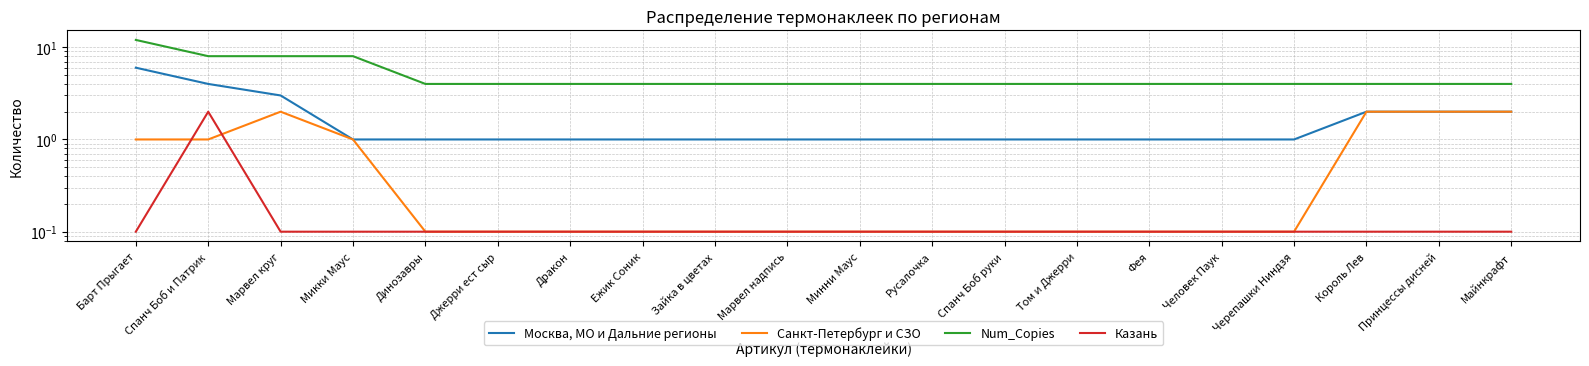

Reading left to right, extract all data points from this chart.

Москва, МО и Дальние регионы: Барт Прыгает=6.0	Спанч Боб и Патрик=4.0	Марвел круг=3.0	Микки Маус=1.0	Динозавры=1.0	Джерри ест сыр=1.0	Дракон=1.0	Ежик Соник=1.0	Зайка в цветах=1.0	Марвел надпись=1.0	Минни Маус=1.0	Русалочка=1.0	Спанч Боб руки=1.0	Том и Джерри=1.0	Фея=1.0	Человек Паук=1.0	Черепашки Ниндзя=1.0	Король Лев=2.0	Принцессы дисней=2.0	Майнкрафт=2.0
Санкт-Петербург и СЗО: Барт Прыгает=1.0	Спанч Боб и Патрик=1.0	Марвел круг=2.0	Микки Маус=1.0	Динозавры=0.1	Джерри ест сыр=0.1	Дракон=0.1	Ежик Соник=0.1	Зайка в цветах=0.1	Марвел надпись=0.1	Минни Маус=0.1	Русалочка=0.1	Спанч Боб руки=0.1	Том и Джерри=0.1	Фея=0.1	Человек Паук=0.1	Черепашки Ниндзя=0.1	Король Лев=2.0	Принцессы дисней=2.0	Майнкрафт=2.0
Num_Copies: Барт Прыгает=12.0	Спанч Боб и Патрик=8.0	Марвел круг=8.0	Микки Маус=8.0	Динозавры=4.0	Джерри ест сыр=4.0	Дракон=4.0	Ежик Соник=4.0	Зайка в цветах=4.0	Марвел надпись=4.0	Минни Маус=4.0	Русалочка=4.0	Спанч Боб руки=4.0	Том и Джерри=4.0	Фея=4.0	Человек Паук=4.0	Черепашки Ниндзя=4.0	Король Лев=4.0	Принцессы дисней=4.0	Майнкрафт=4.0
Казань: Барт Прыгает=0.1	Спанч Боб и Патрик=2.0	Марвел круг=0.1	Микки Маус=0.1	Динозавры=0.1	Джерри ест сыр=0.1	Дракон=0.1	Ежик Соник=0.1	Зайка в цветах=0.1	Марвел надпись=0.1	Минни Маус=0.1	Русалочка=0.1	Спанч Боб руки=0.1	Том и Джерри=0.1	Фея=0.1	Человек Паук=0.1	Черепашки Ниндзя=0.1	Король Лев=0.1	Принцессы дисней=0.1	Майнкрафт=0.1